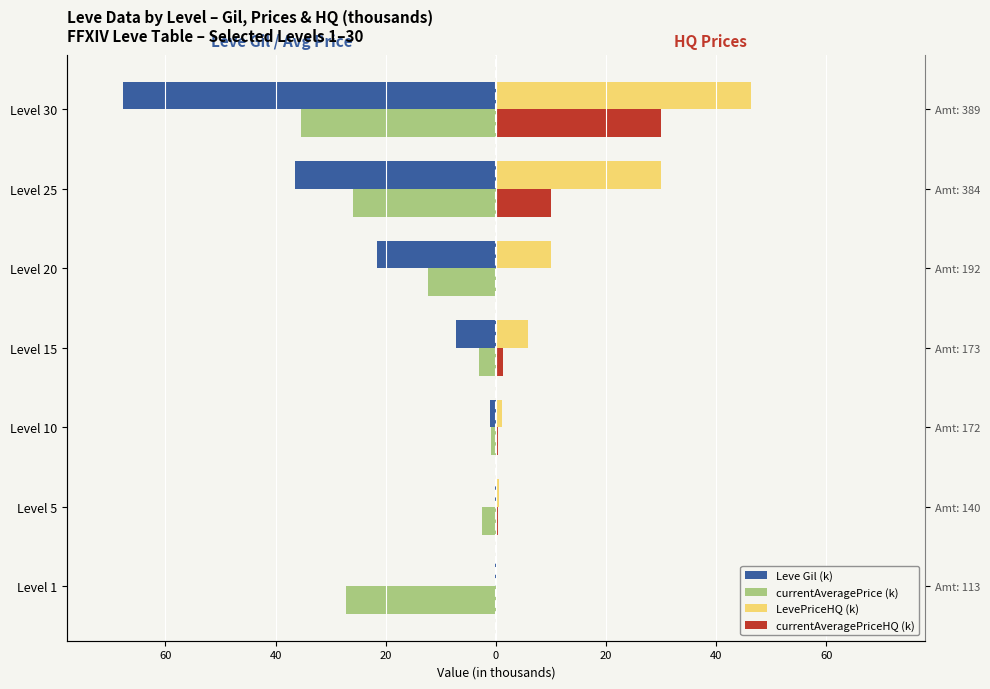

How many data points in currentAveragePriceHQ (k) are above 0?

5